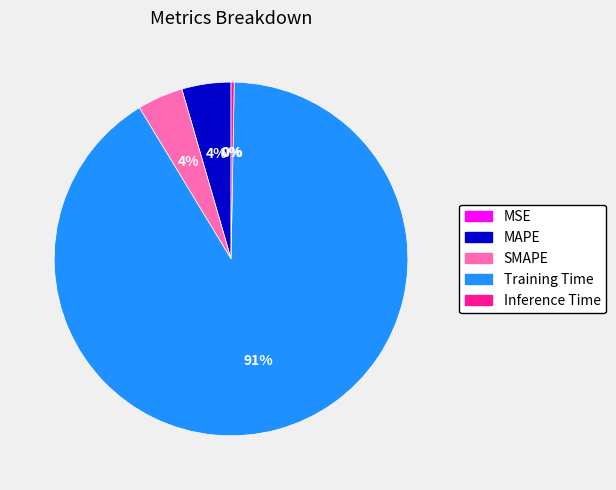

Does Inference Time represent more than half of the total?

No